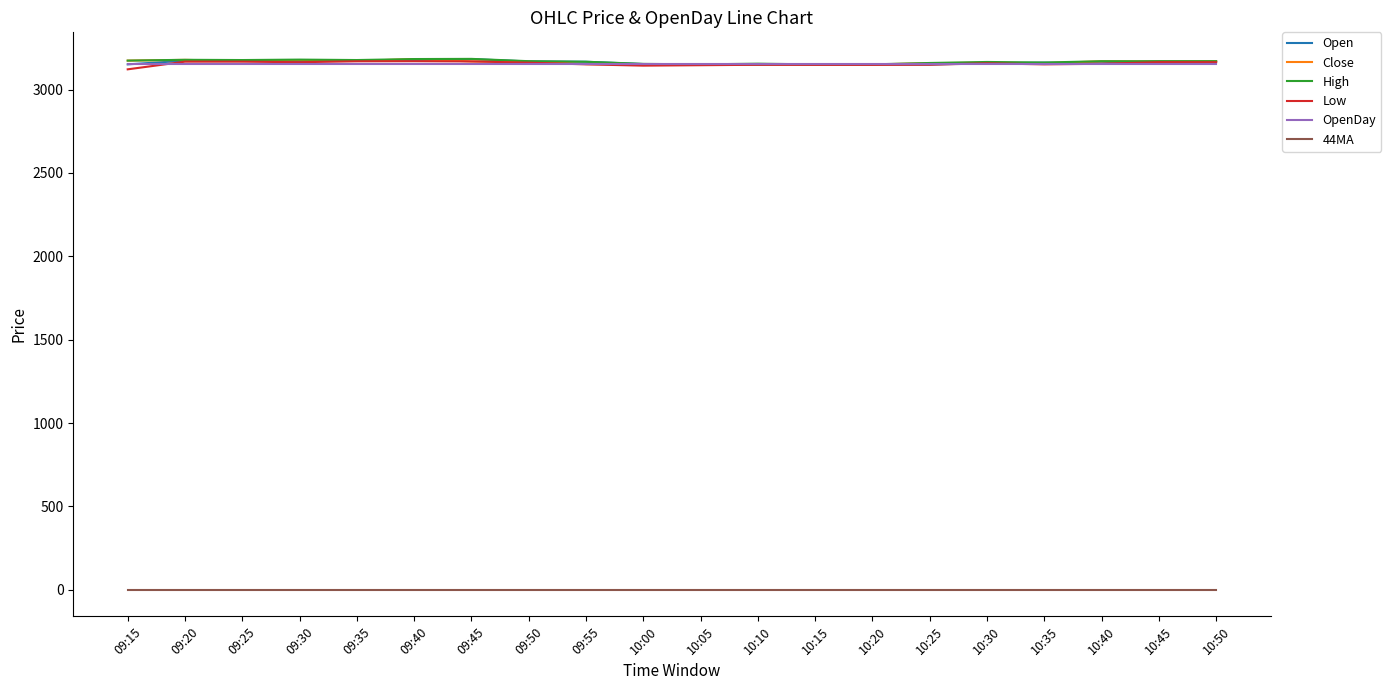

The value of Open at 10:30 is 3157.6. True or false?

True